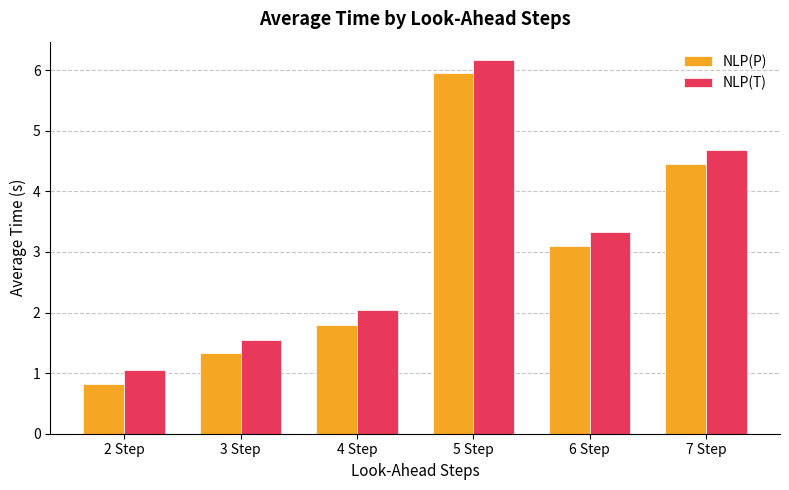

The value of NLP(T) at 3 Step is 1.5. True or false?

True